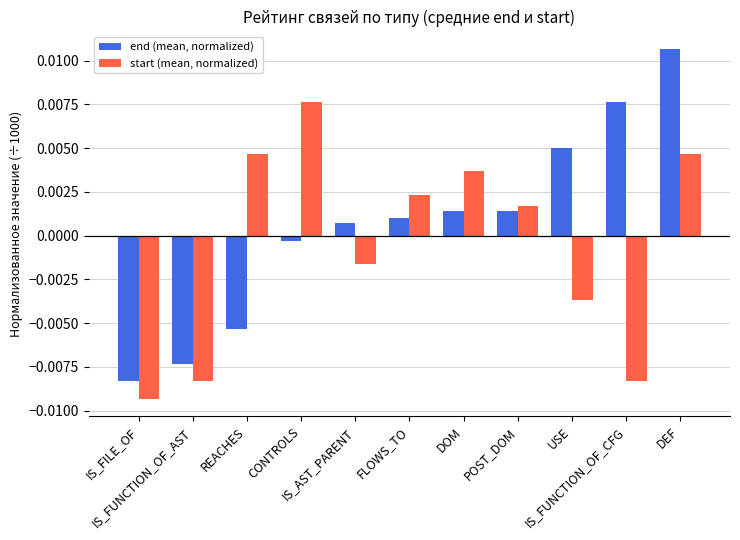

Which category has the highest value in the end (mean, normalized) series?

DEF